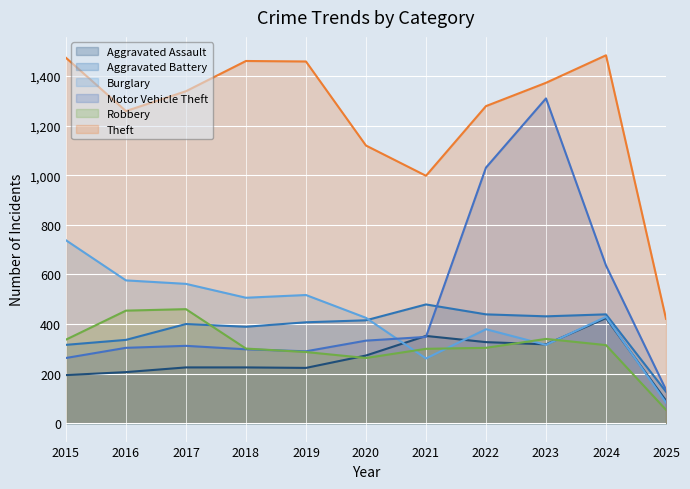

True or false: Burglary has more than 2 points higher than both neighbors.

True